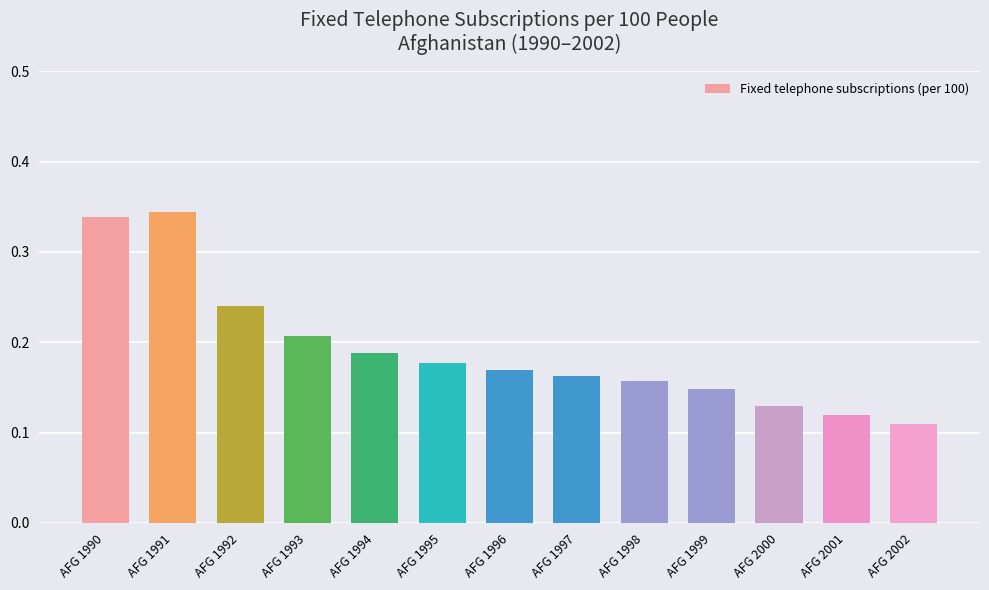

Which has a higher value, AFG 1998 or AFG 1995?

AFG 1995